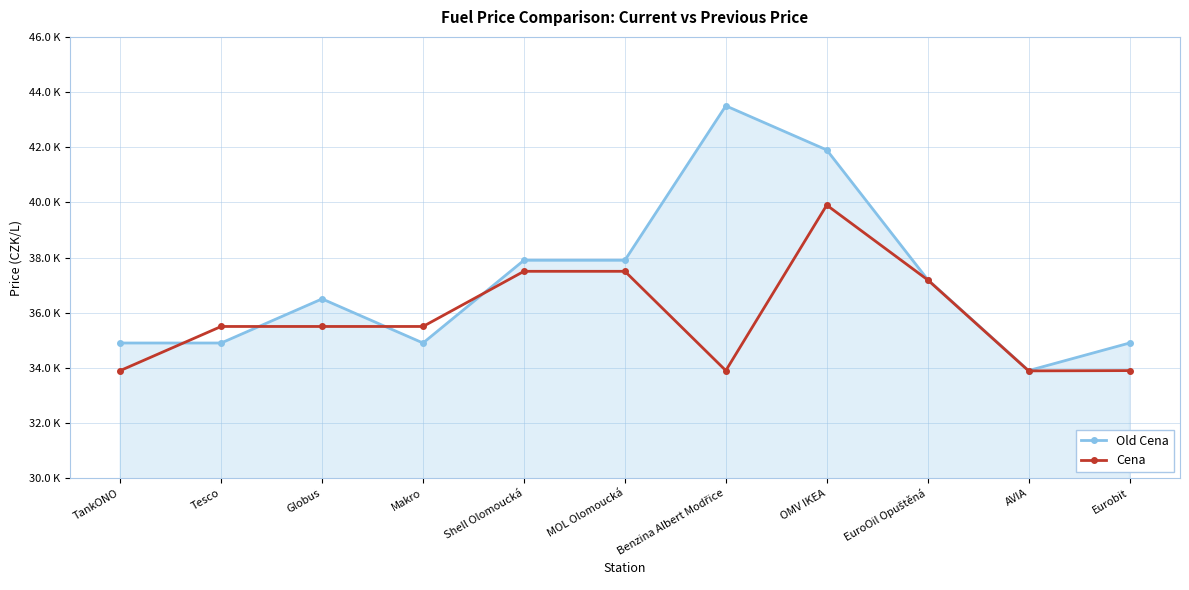

Does the chart have visible grid lines?

Yes